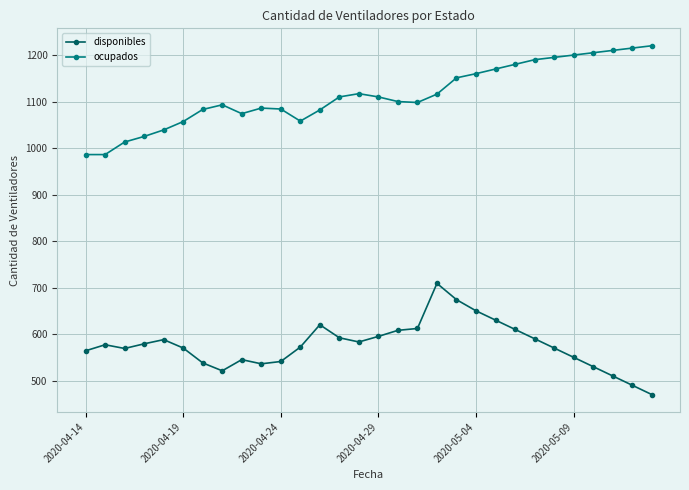

List the series in order of their peak value, highest first.

ocupados, disponibles